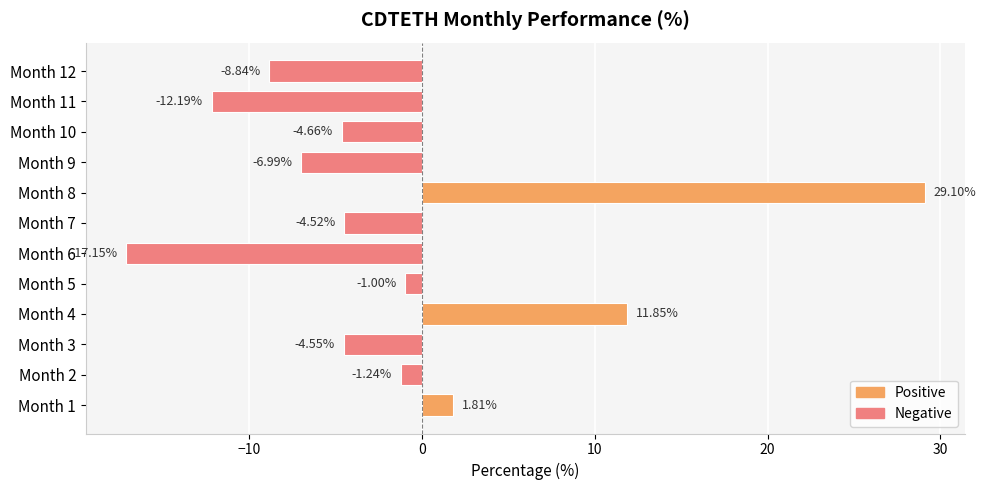

Which has a higher value, Month 12 or Month 8?

Month 8